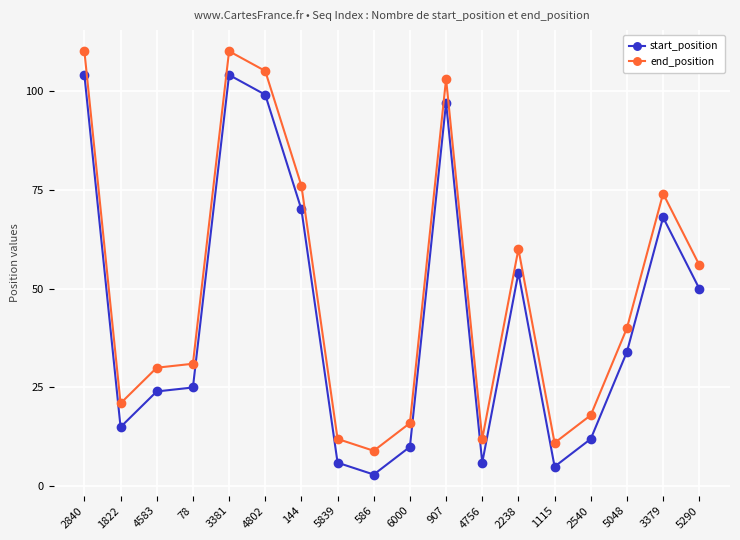

What is the label of the 11th point from the left?

907